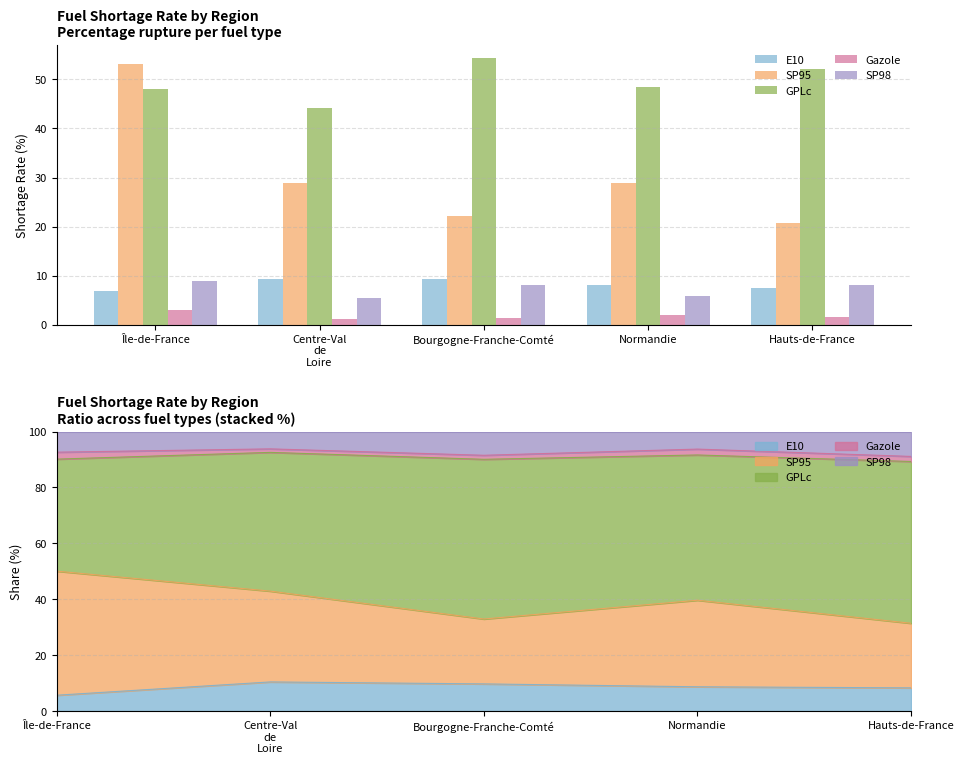

At which category is the sum across all series the highest?

Île-de-France